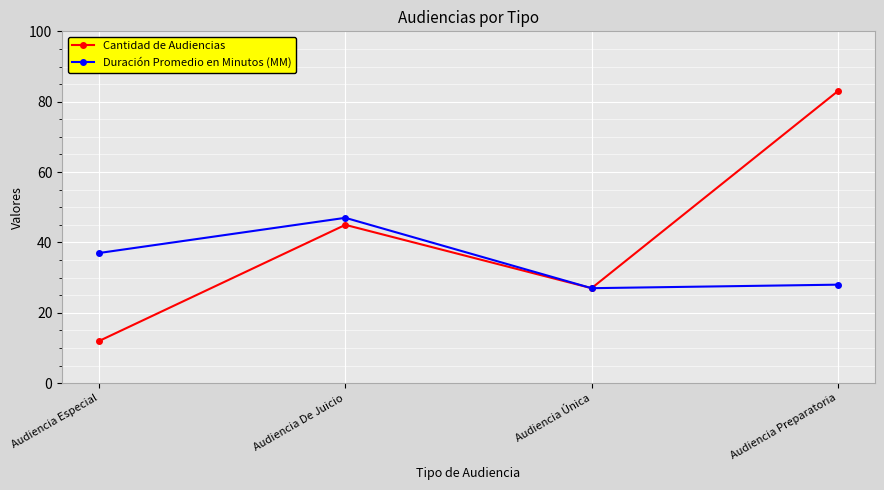

At how many categories does at least one series exceed 78?

1